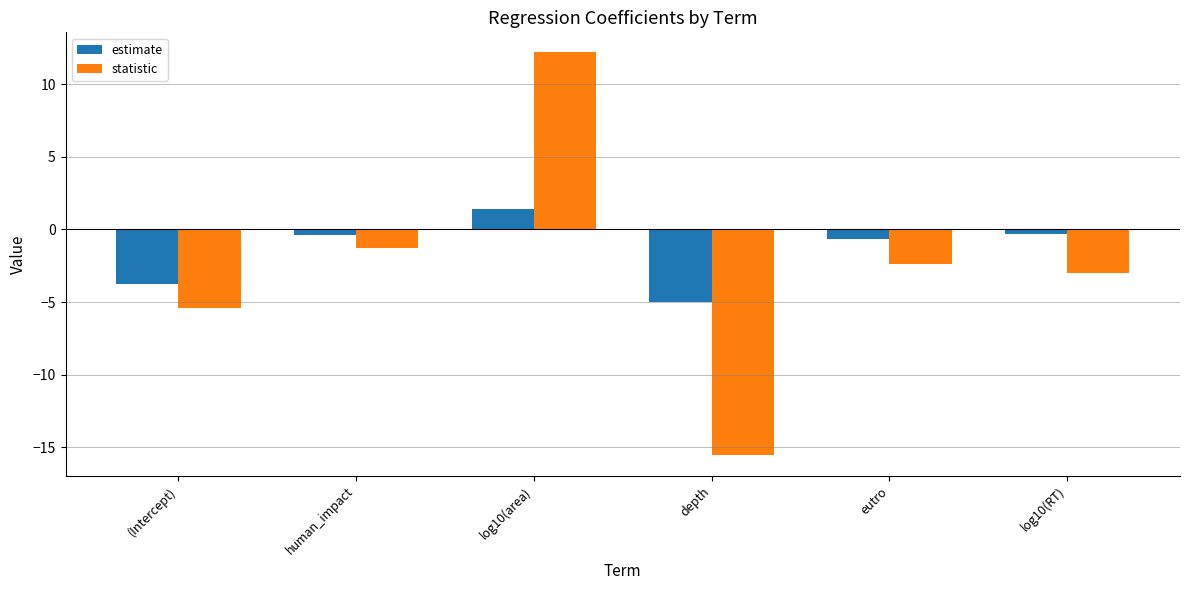

How many positive values does the estimate series have?

1